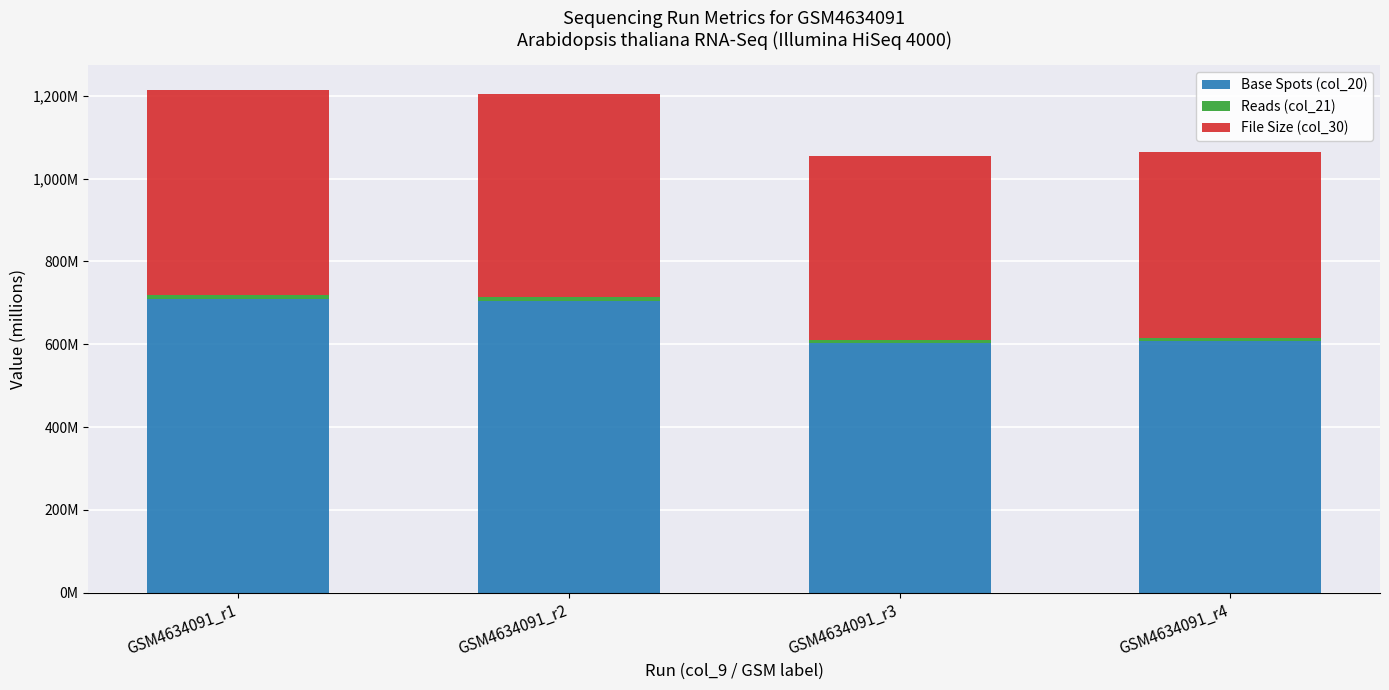

The value of Reads (col_21) at GSM4634091_r1 is 9.5. True or false?

True